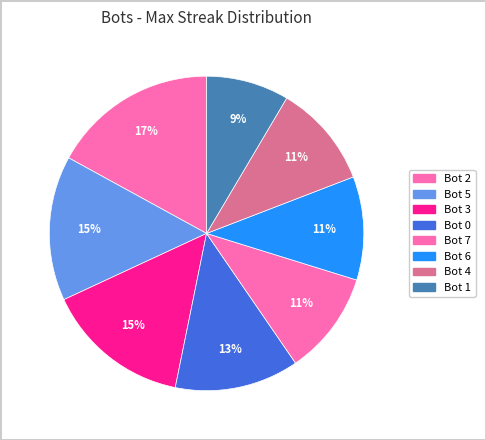

How many slices are in this pie chart?

8